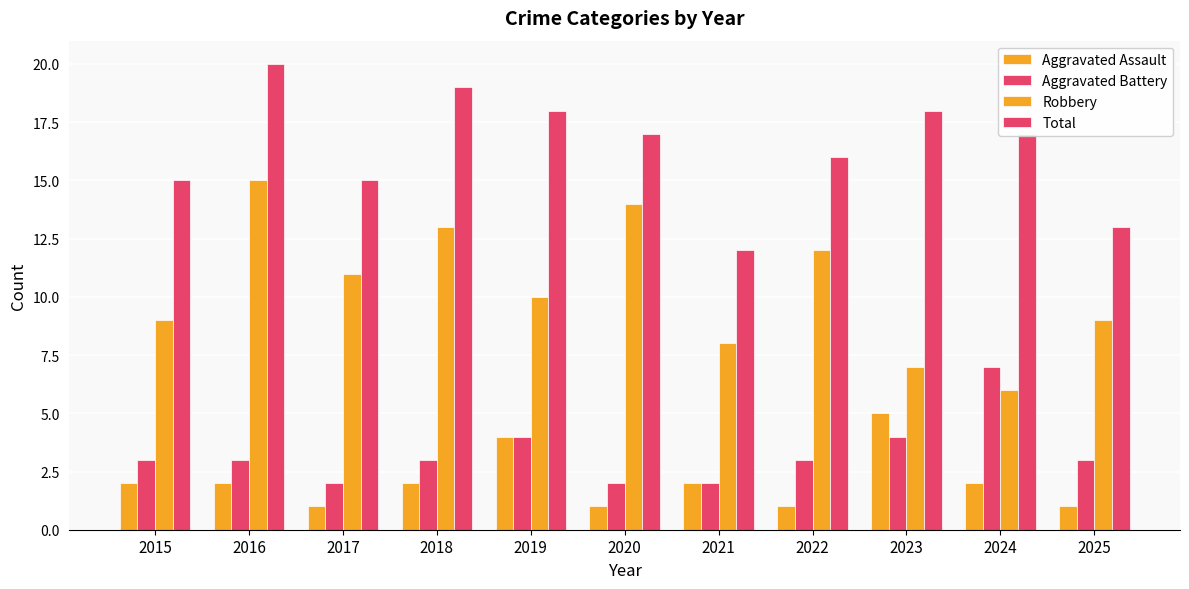

Does the chart contain stacked bars?

No